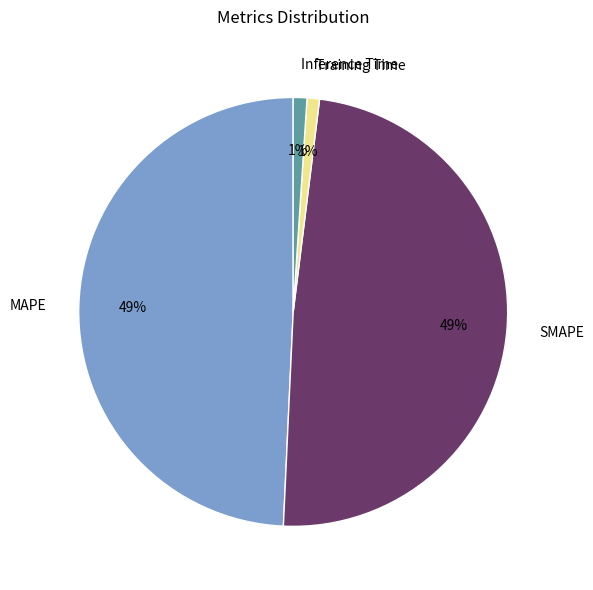

To the nearest percent, what is the difference between the SMAPE and Inference Time slice percentages?

48%